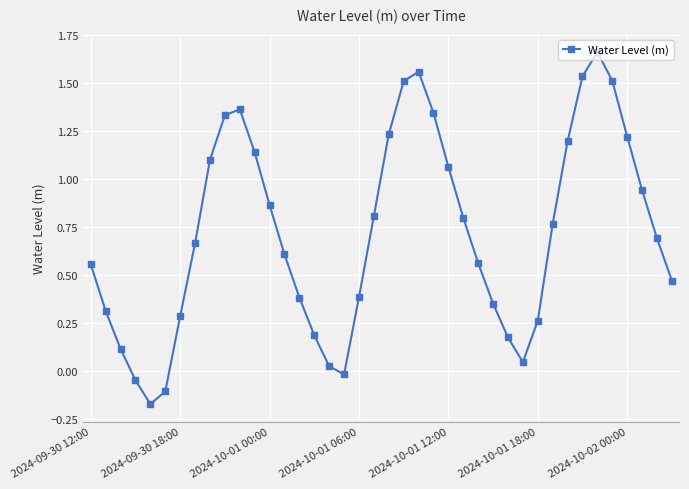

Count the number of data series in this chart.

1